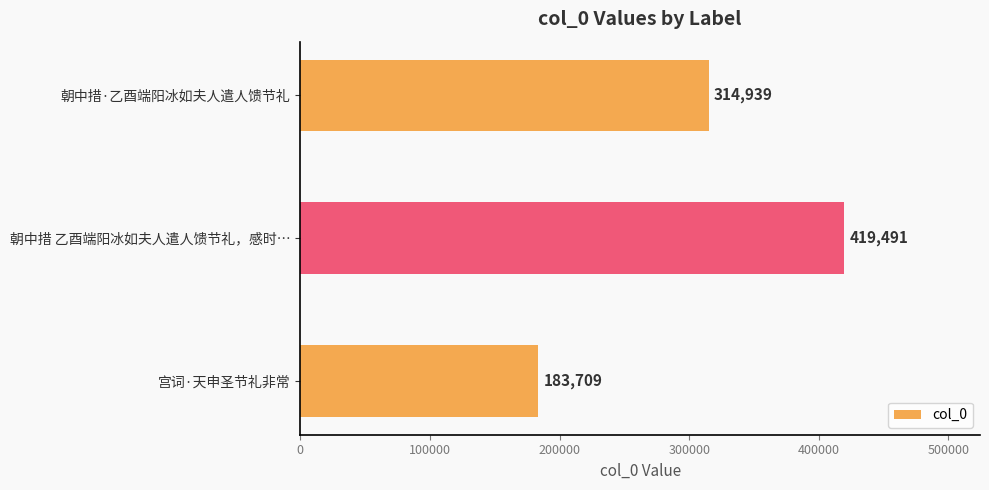

Between 宫词·天申圣节礼非常 and 朝中措 乙酉端阳冰如夫人遣人馈节礼，感时…, which is larger?

朝中措 乙酉端阳冰如夫人遣人馈节礼，感时…